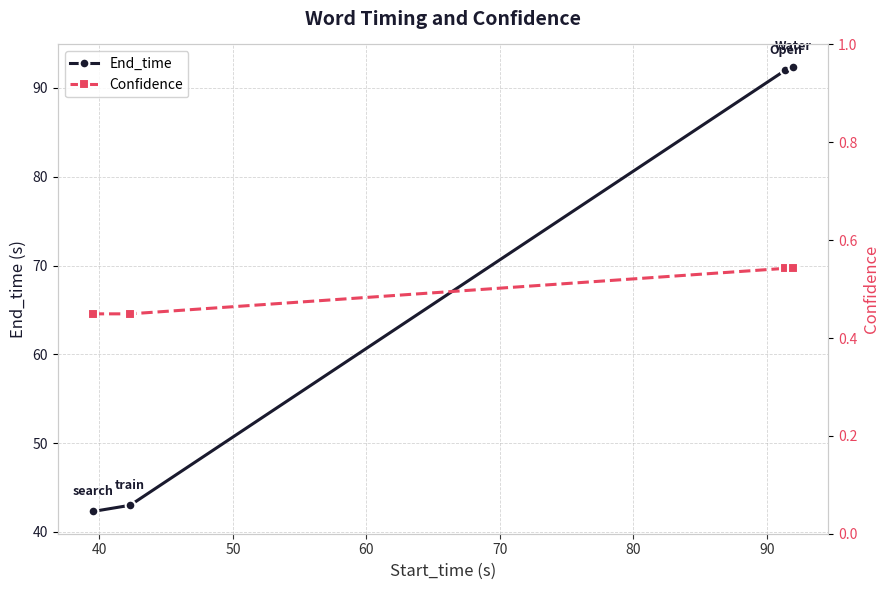

What is the lowest value of the End_time series?

42.3